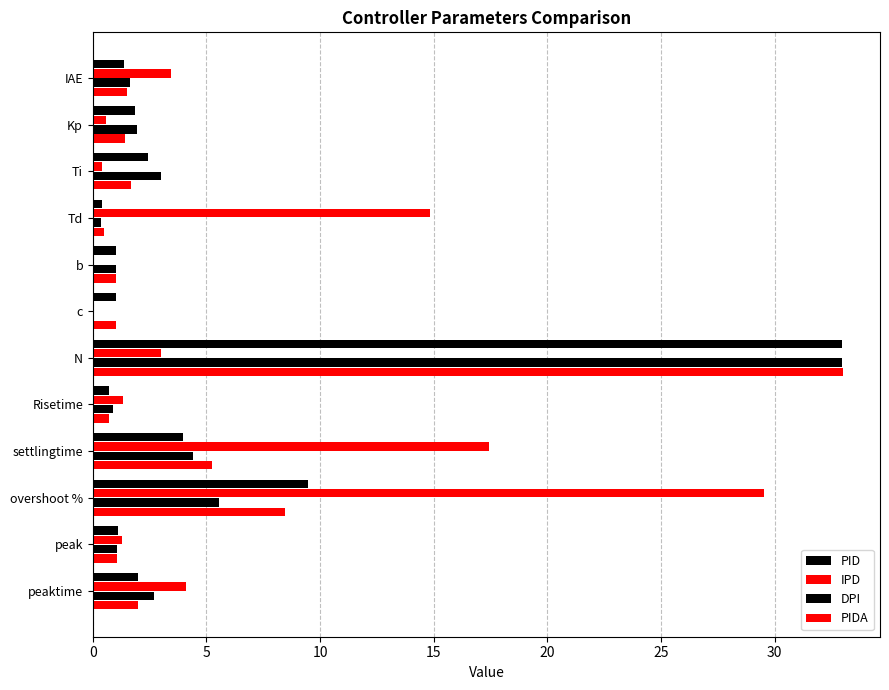

Count the number of categories in the chart.

12